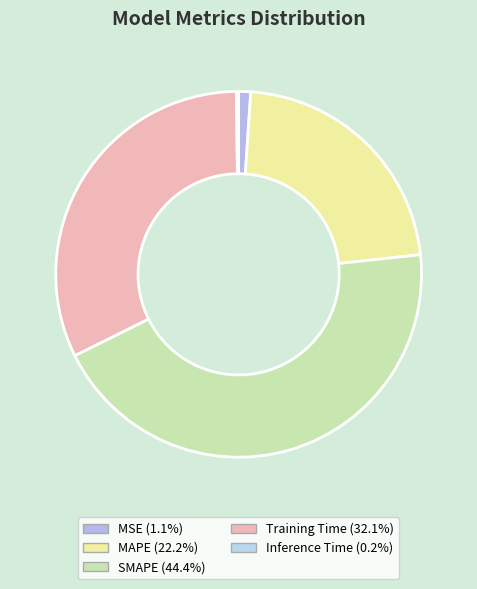

Approximately how many times larger is the value at SMAPE compared to Training Time?

1.4